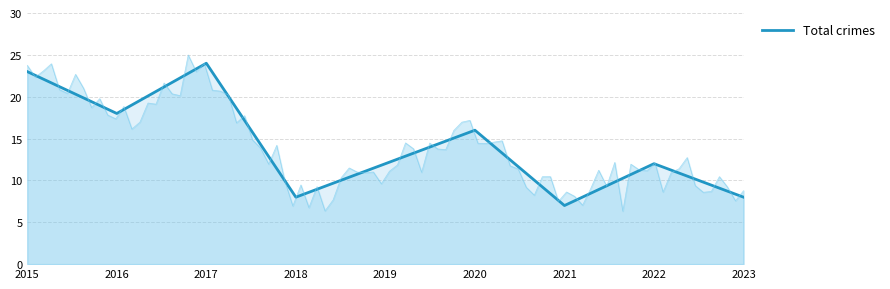

True or false: Total crimes has a value of 10 at 2020.

False